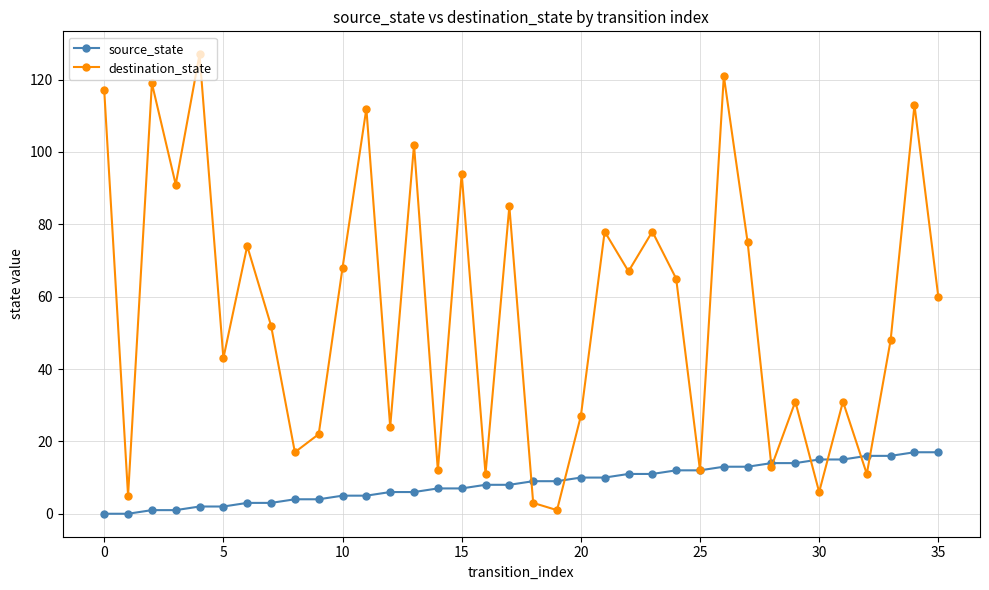

How many data points in source_state are less than 9?

18